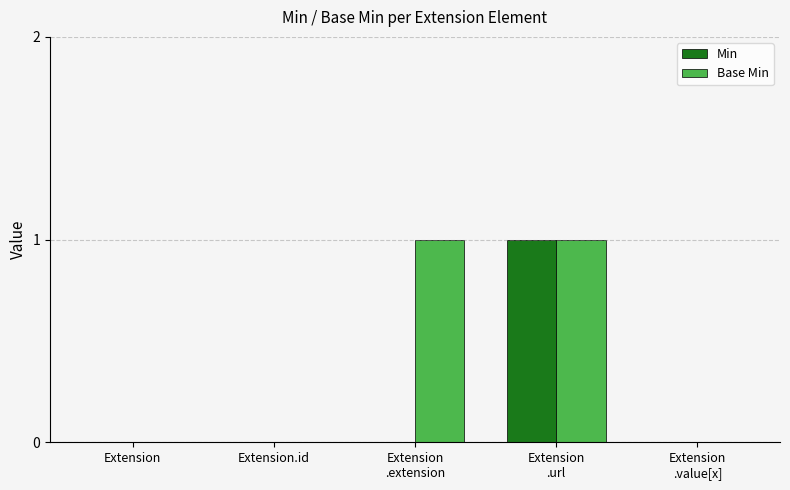

Is it true that Min equals 0 at Extension.id?

True